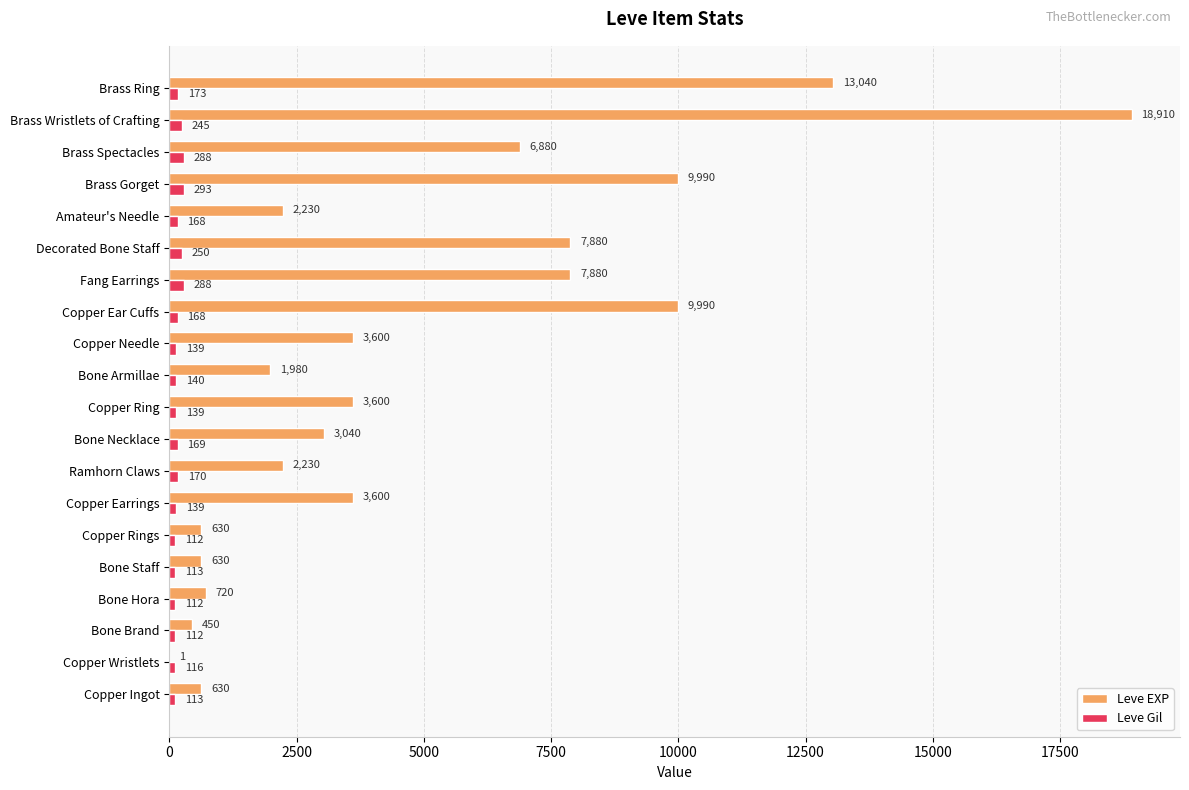

What is the sum of all Leve EXP values?

97911